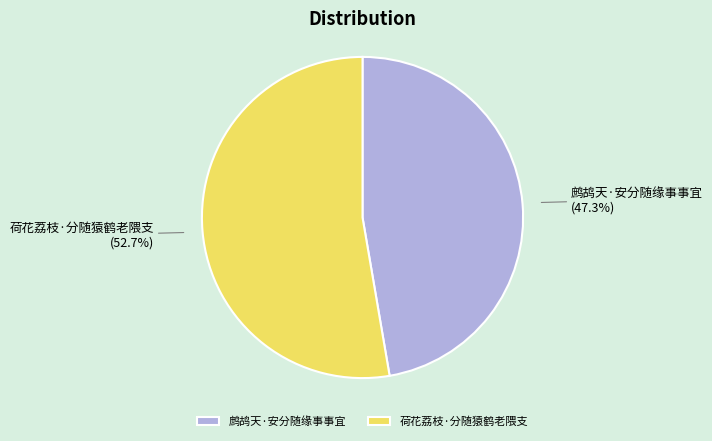

Is 鹧鸪天·安分随缘事事宜 the majority of the pie?

No